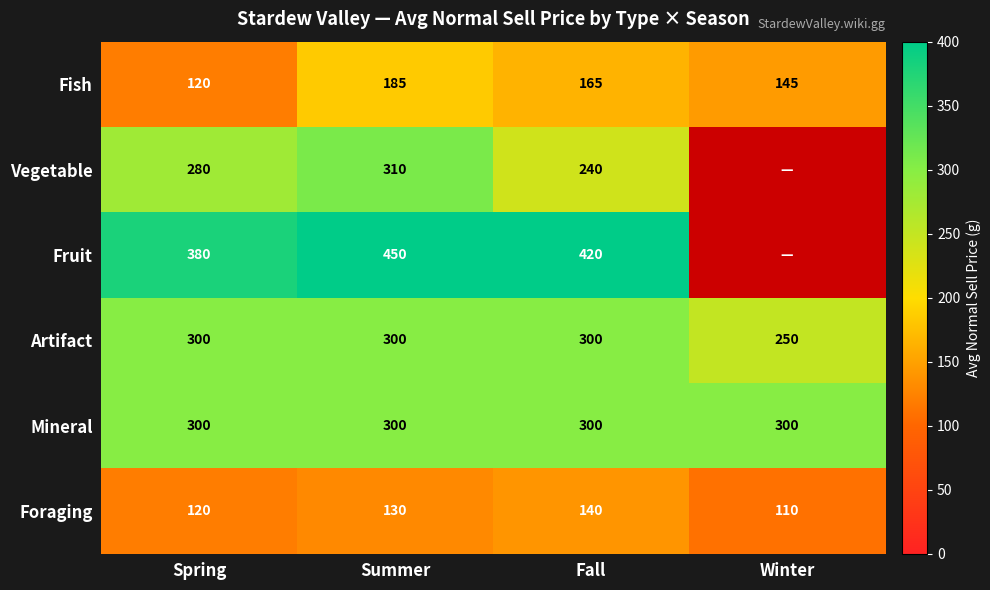

Is it true that Artifact equals 250 at Winter?

True